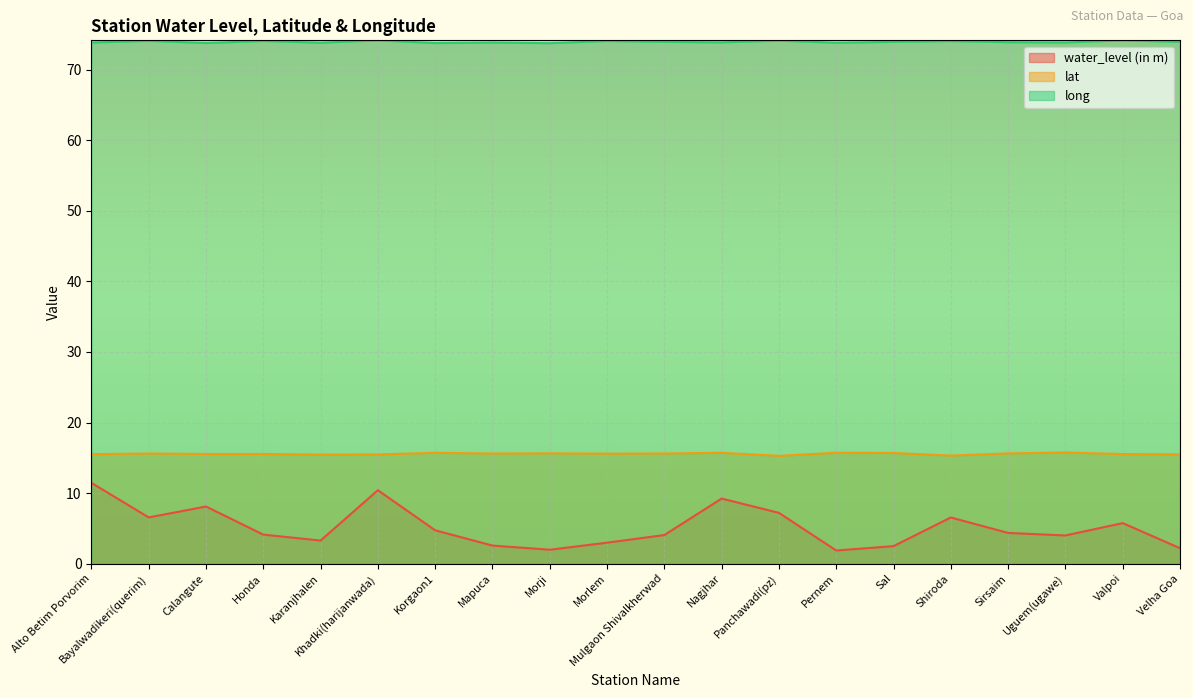

In water_level (in m), how many points are higher than both neighbors (excluding endpoints)?

5